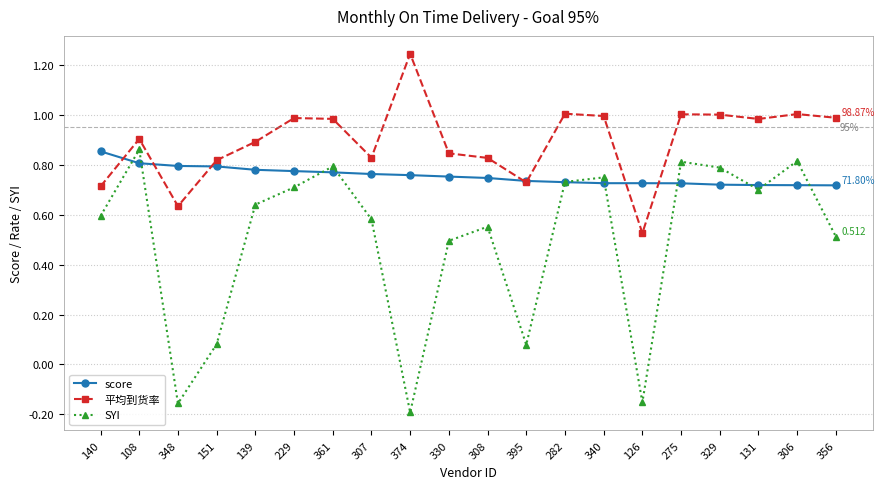

True or false: 平均到货率 and SYI intersect in this chart.

False